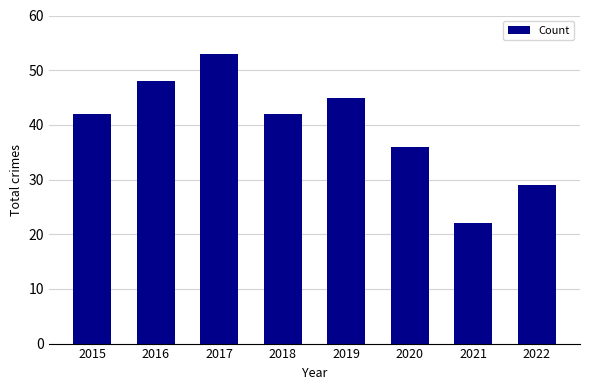

Is it true that the value at 2016 is 48?

True